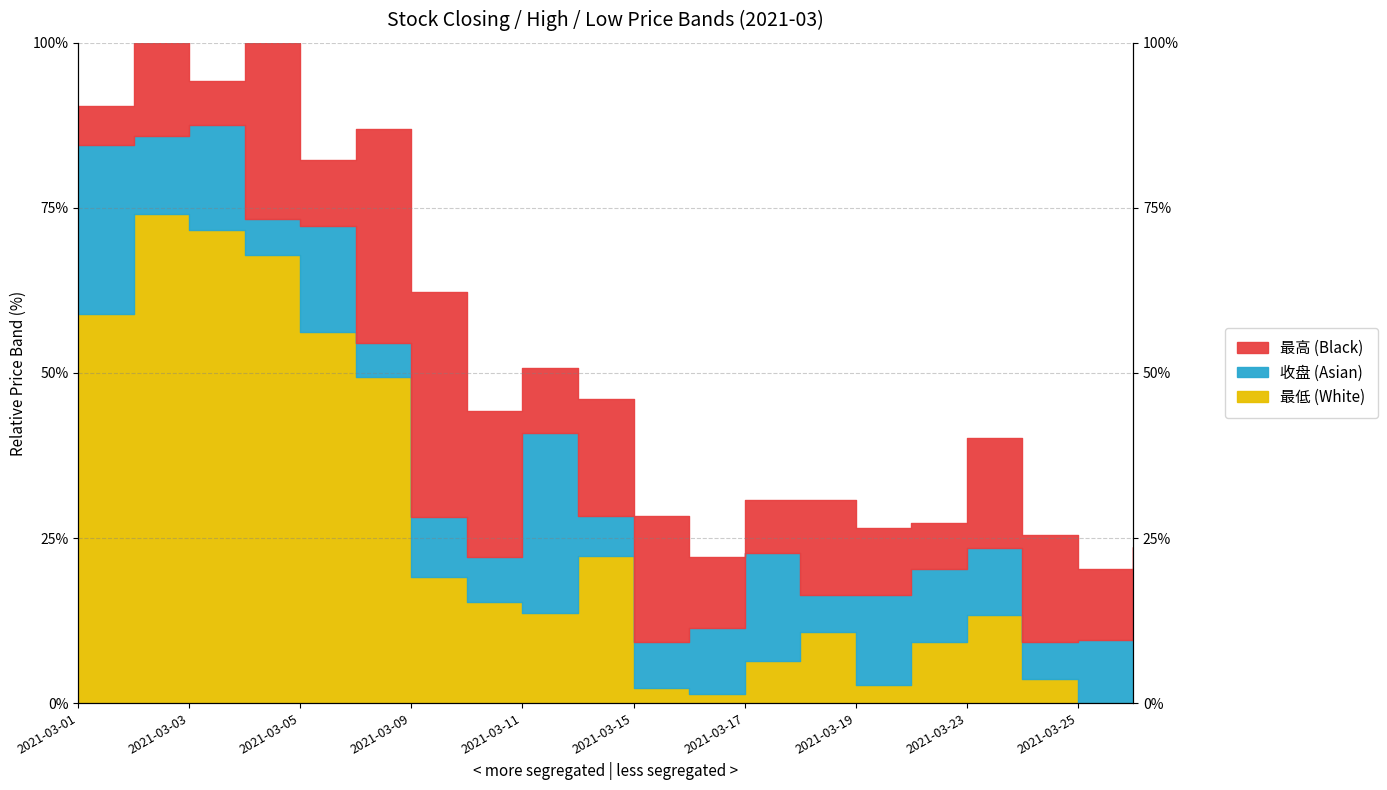

What is the difference between the highest and lowest values at 2021-03-17?

24.3